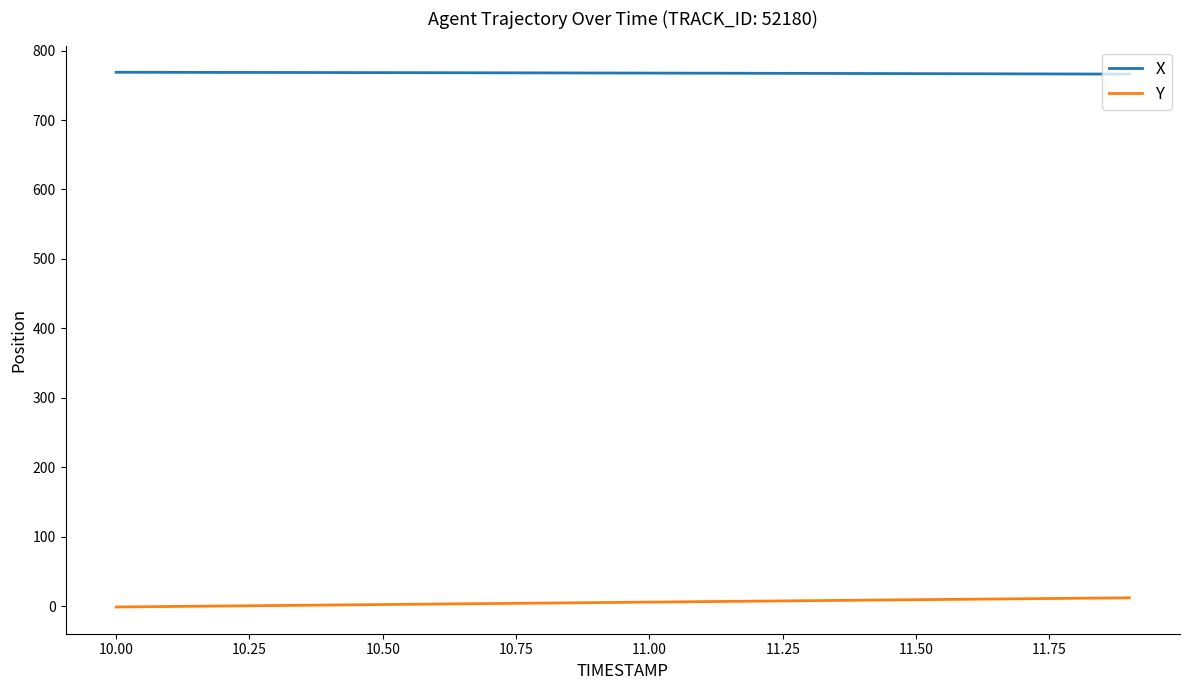

List the series in order of their peak value, lowest first.

Y, X